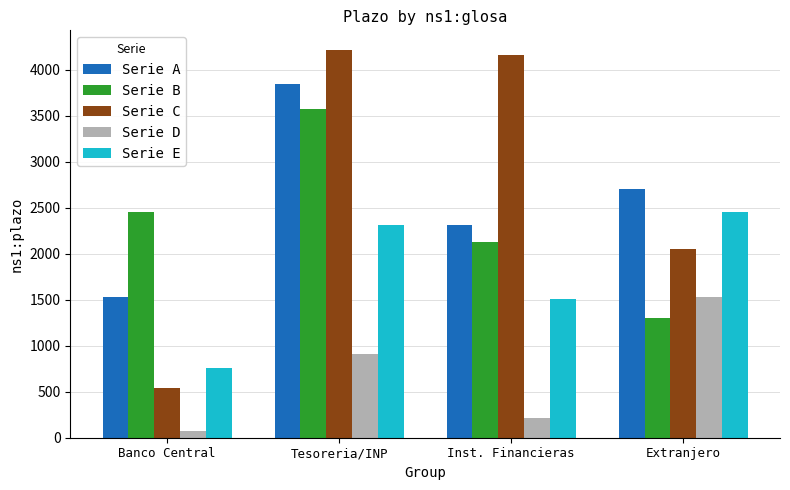

What is the spread (max minus min) of values at Extranjero?

1405